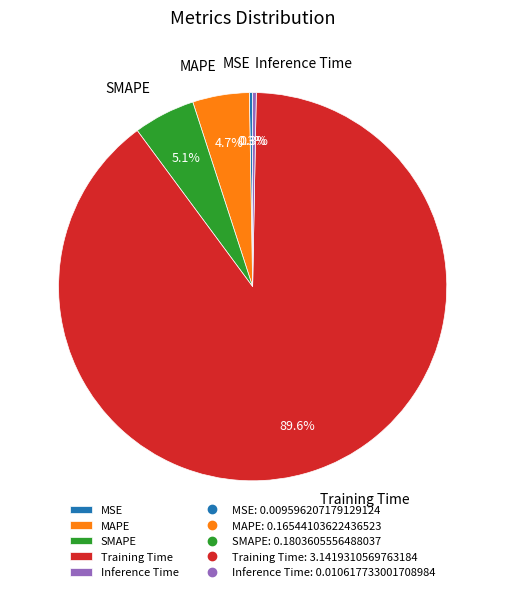

Is Training Time the majority of the pie?

Yes